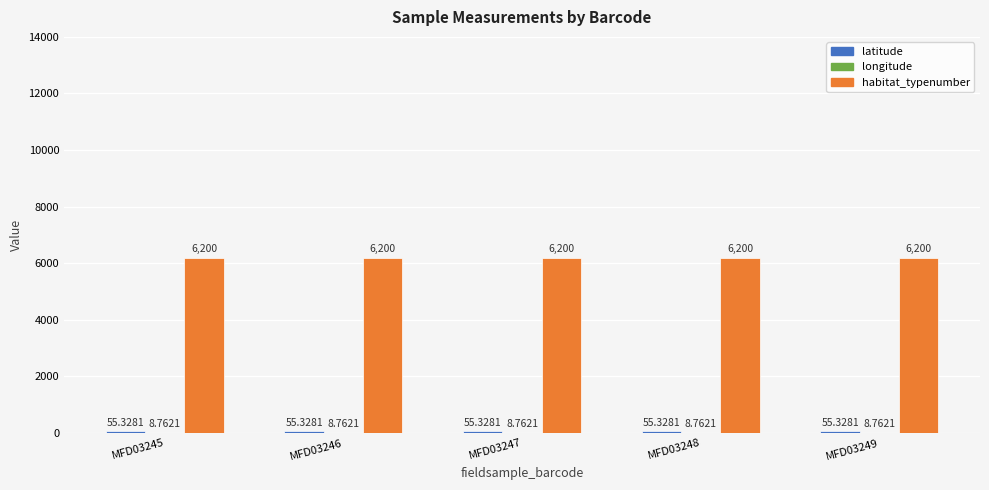

Which series has the largest total across all categories?

habitat_typenumber